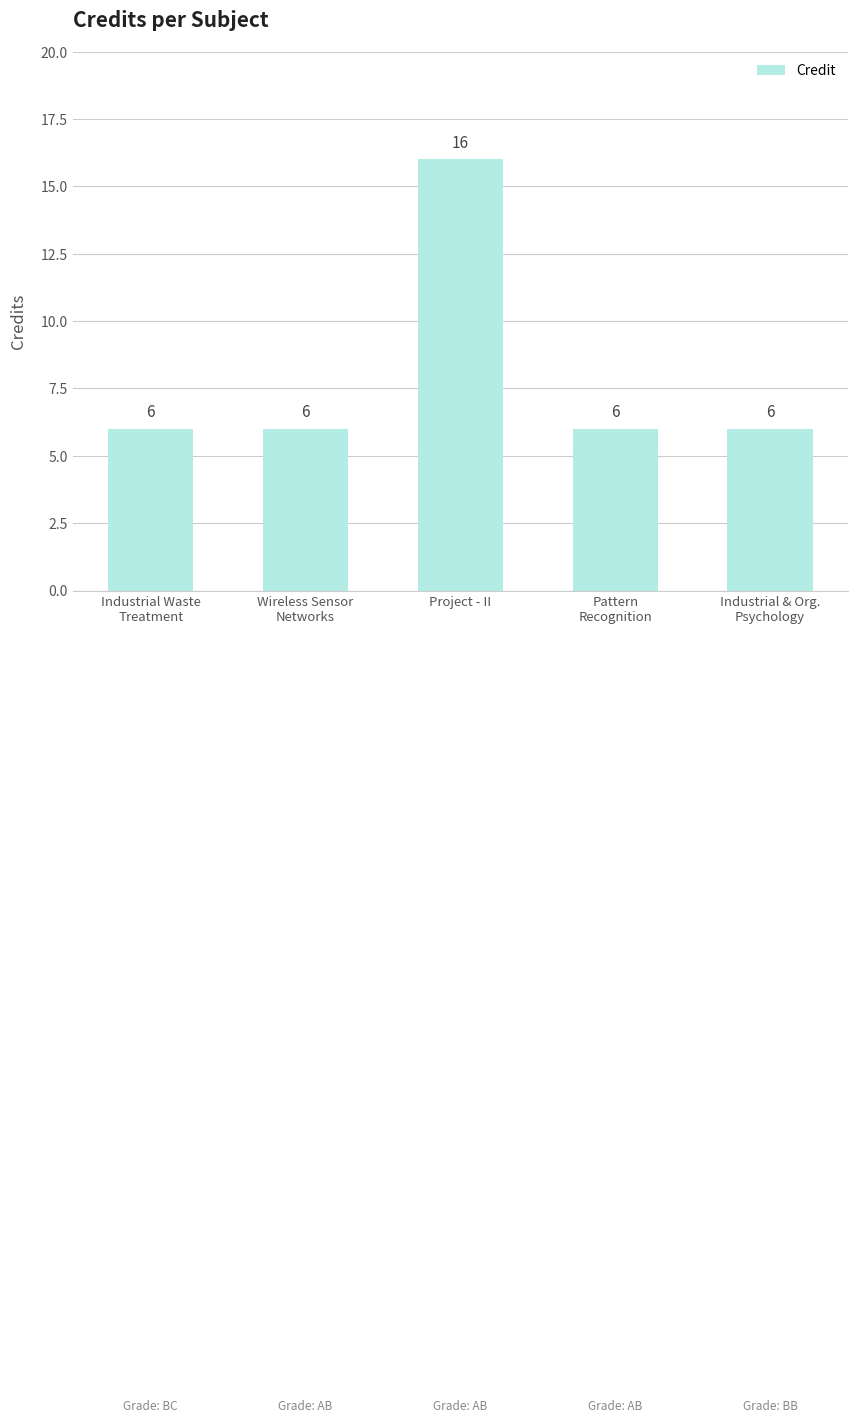

What is the approximate value at Wireless Sensor
Networks, to the nearest 10?

10